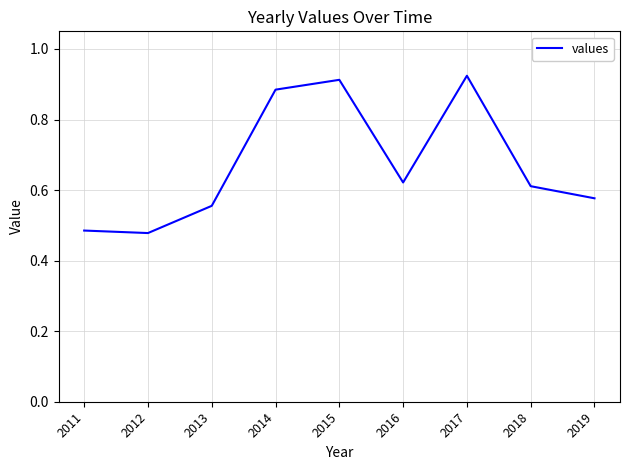

Count the values in the range 0 to 1.

9